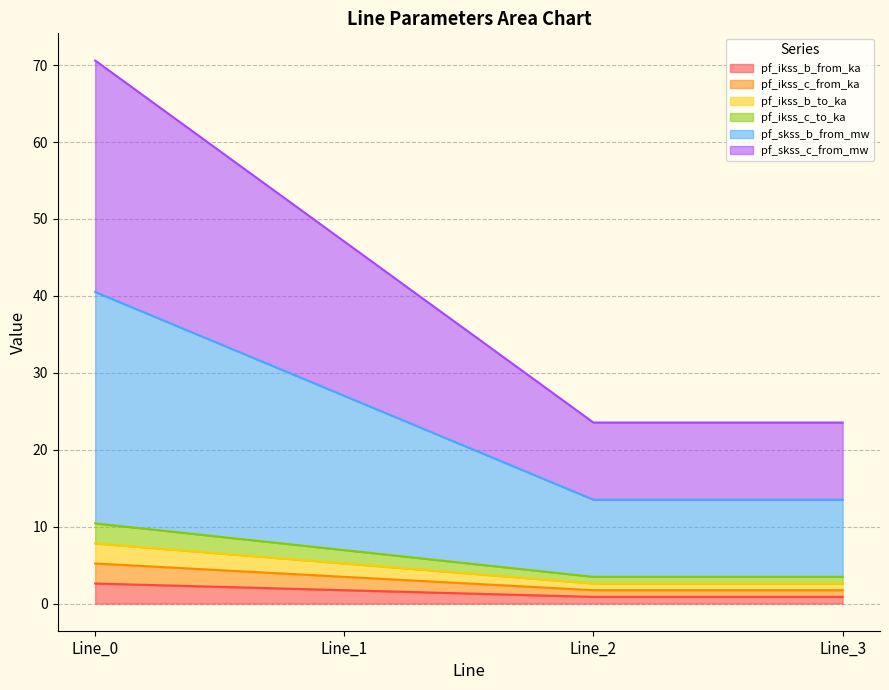

How many series are shown in this chart?

6